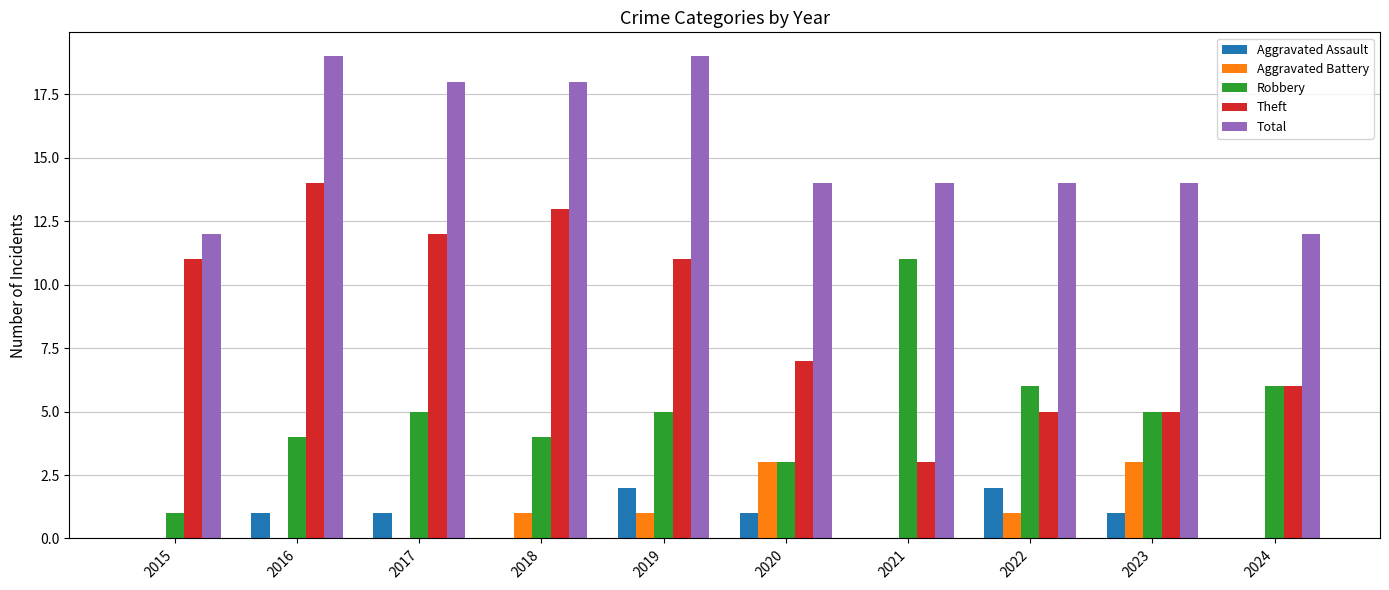

How many Total values are between 14 and 18?

6